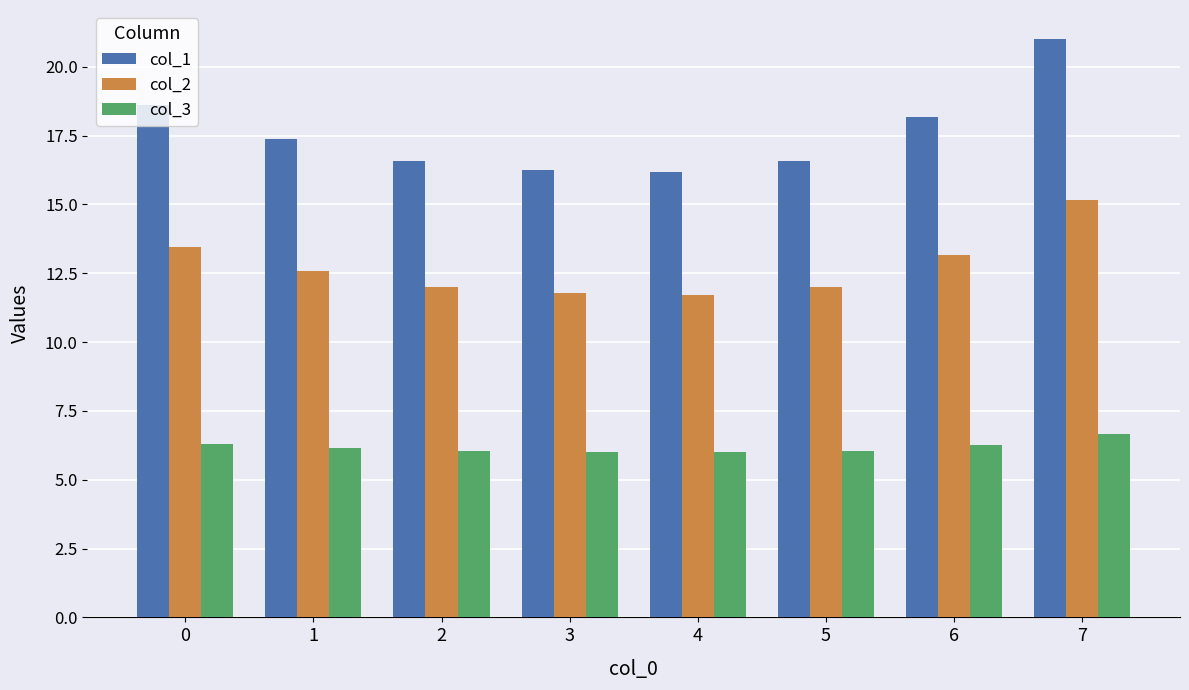

What is the difference between the highest and lowest values at 2?

10.5